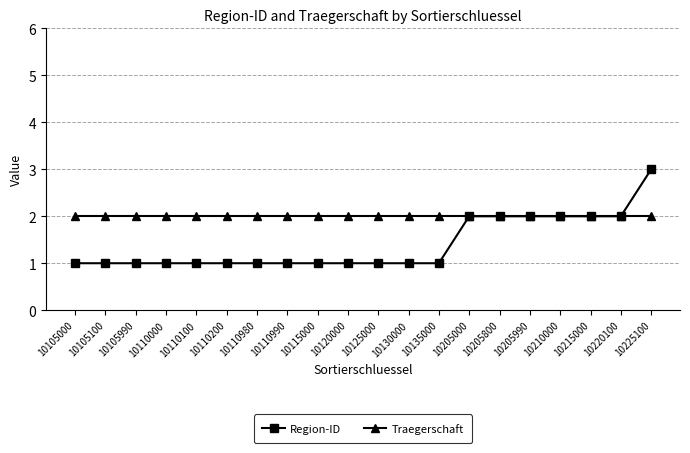

Reading left to right, list all the values displayed in this chart.

Region-ID: 10105000=1	10105100=1	10105990=1	10110000=1	10110100=1	10110200=1	10110980=1	10110990=1	10115000=1	10120000=1	10125000=1	10130000=1	10135000=1	10205000=2	10205800=2	10205990=2	10210000=2	10215000=2	10220100=2	10225100=3
Traegerschaft: 10105000=2	10105100=2	10105990=2	10110000=2	10110100=2	10110200=2	10110980=2	10110990=2	10115000=2	10120000=2	10125000=2	10130000=2	10135000=2	10205000=2	10205800=2	10205990=2	10210000=2	10215000=2	10220100=2	10225100=2